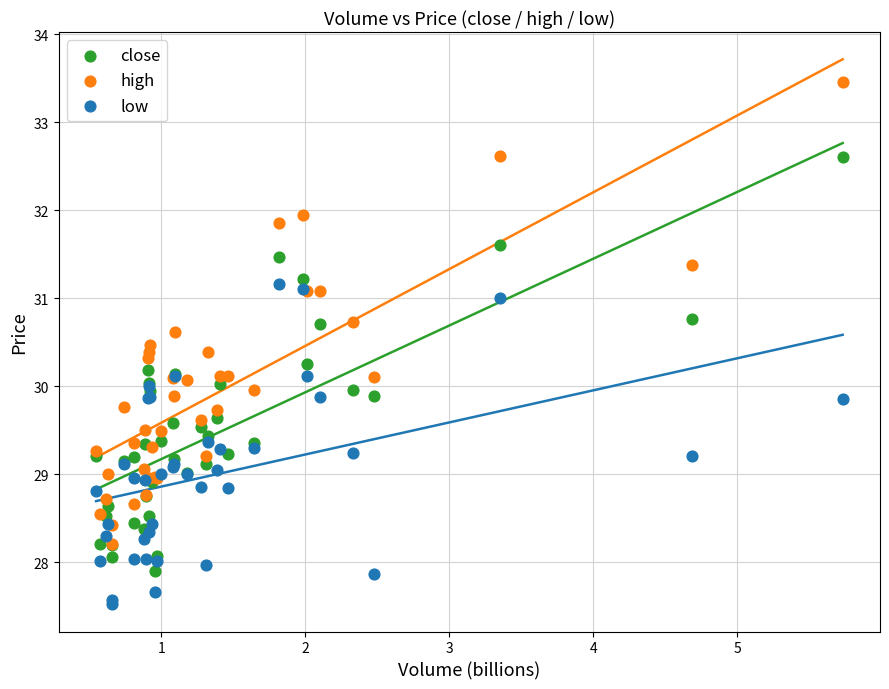

Which series reaches the maximum Y coordinate?

high